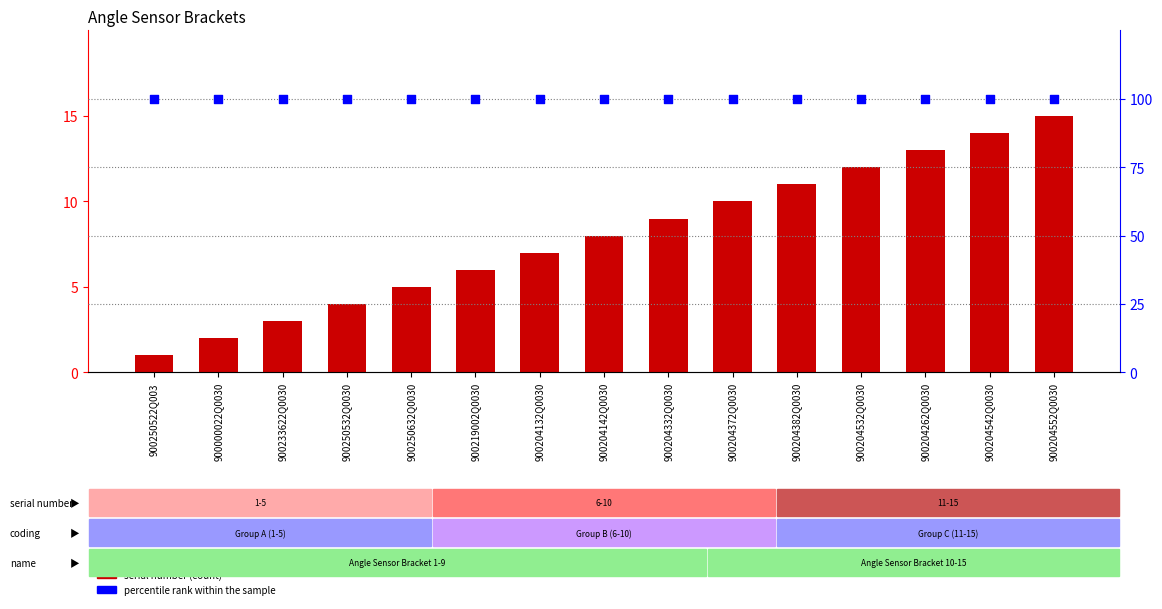

What are all the series names shown in the legend?

serial number, percentile rank within the sample